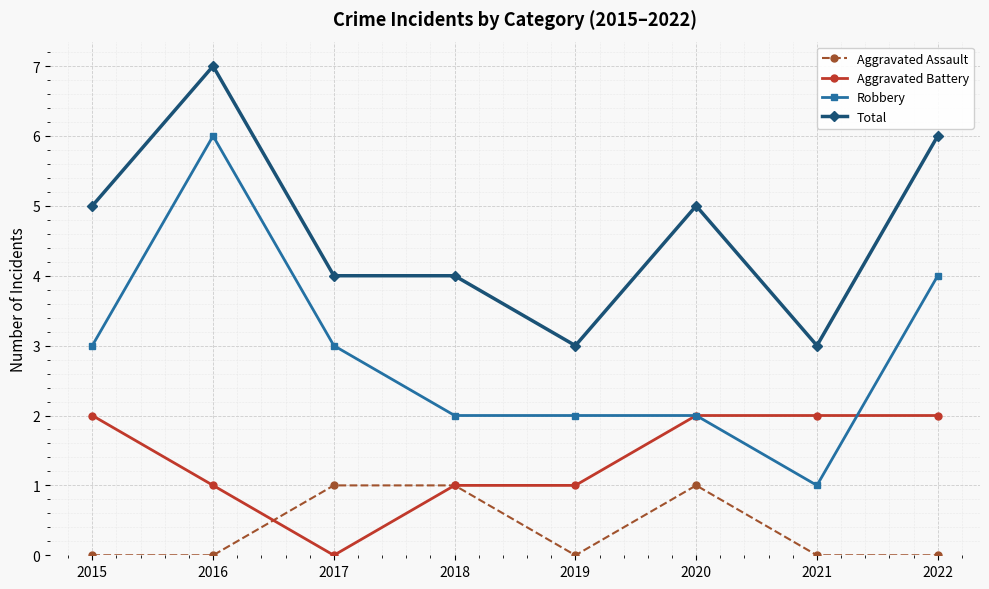

What is the average value of the Aggravated Battery series?

1